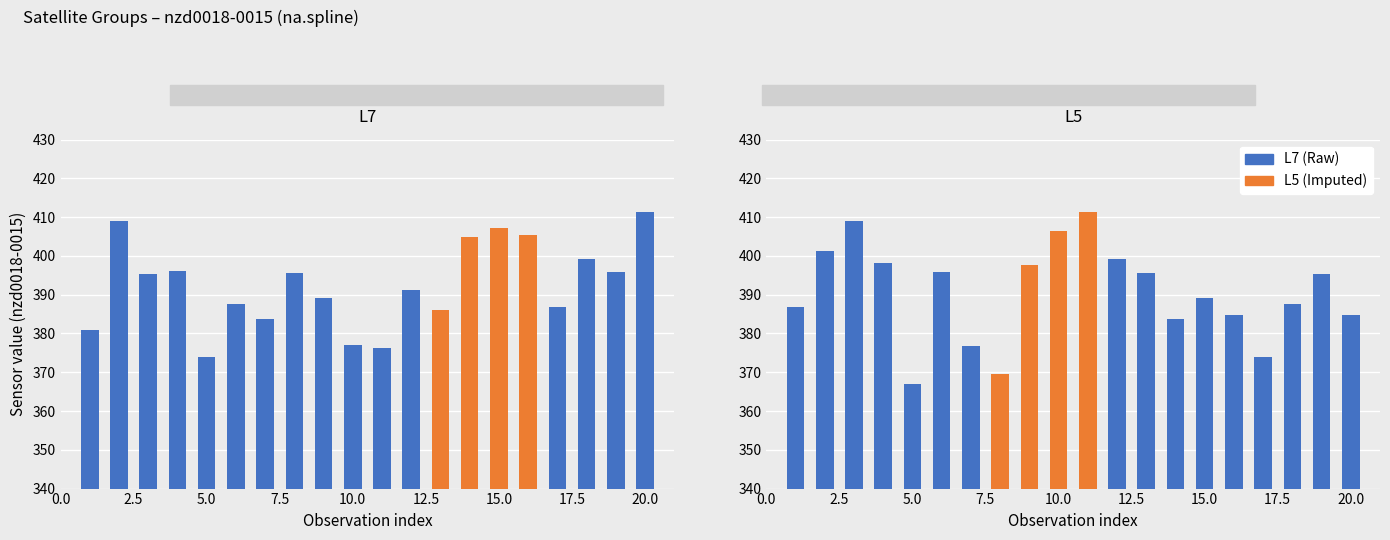

What is the maximum value shown in the chart?

411.4